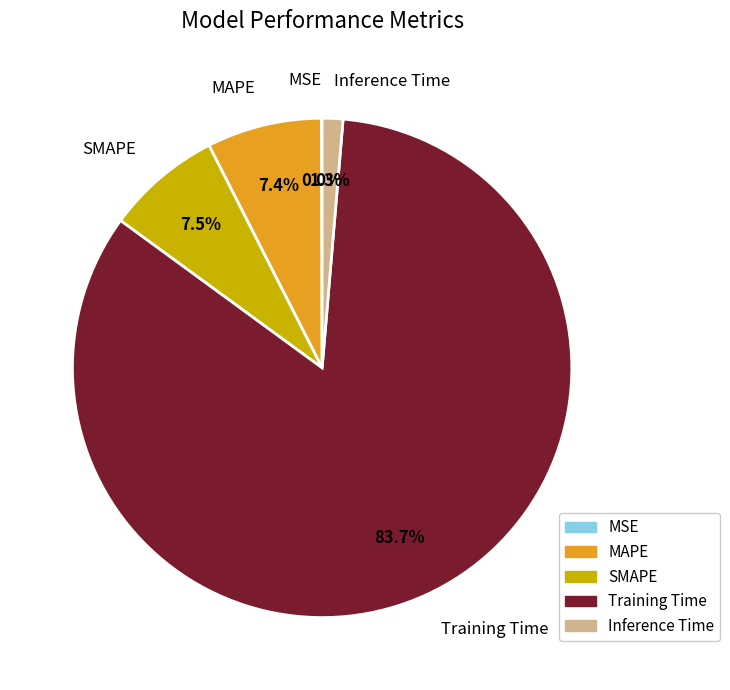

Is it true that Inference Time is 11% of the pie?

False